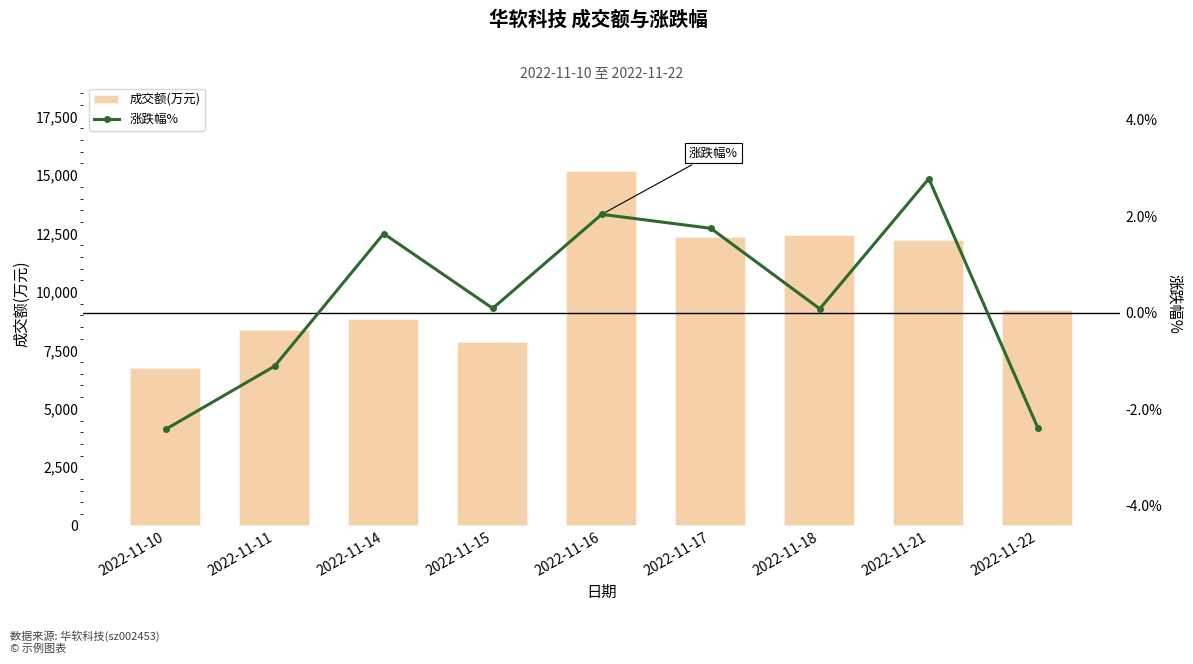

What is the lowest value of the 涨跌幅% series?

-2.4